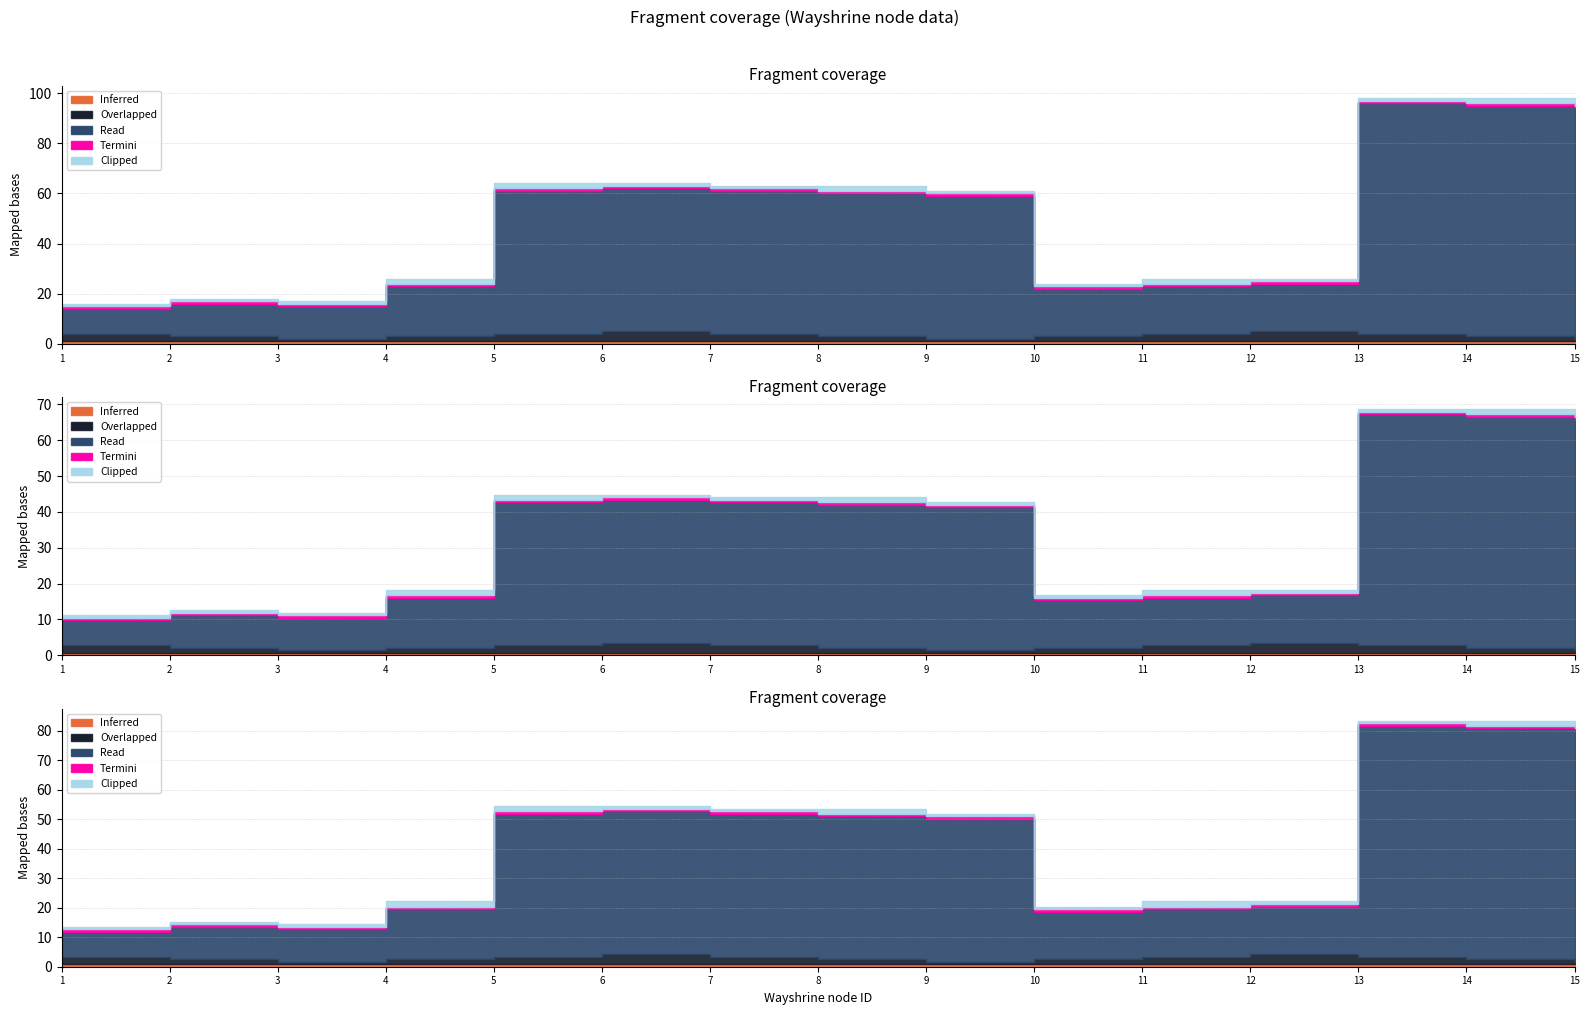

Which label corresponds to the smallest value in the chart?

1